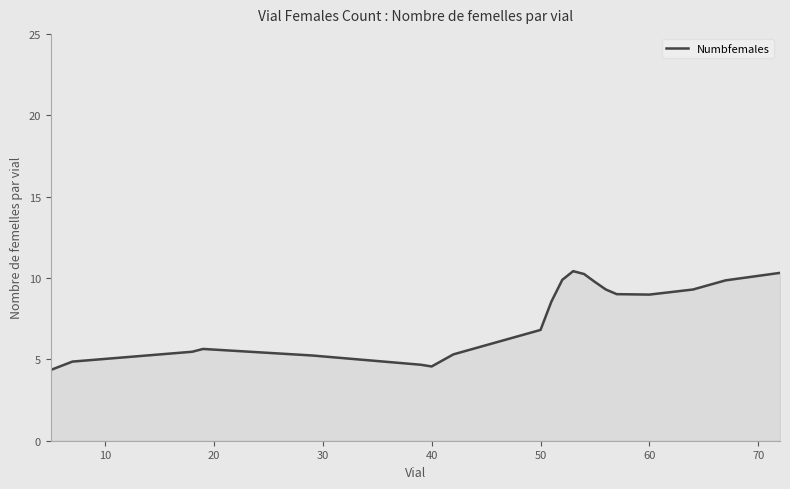

How many lines are shown in the chart?

1